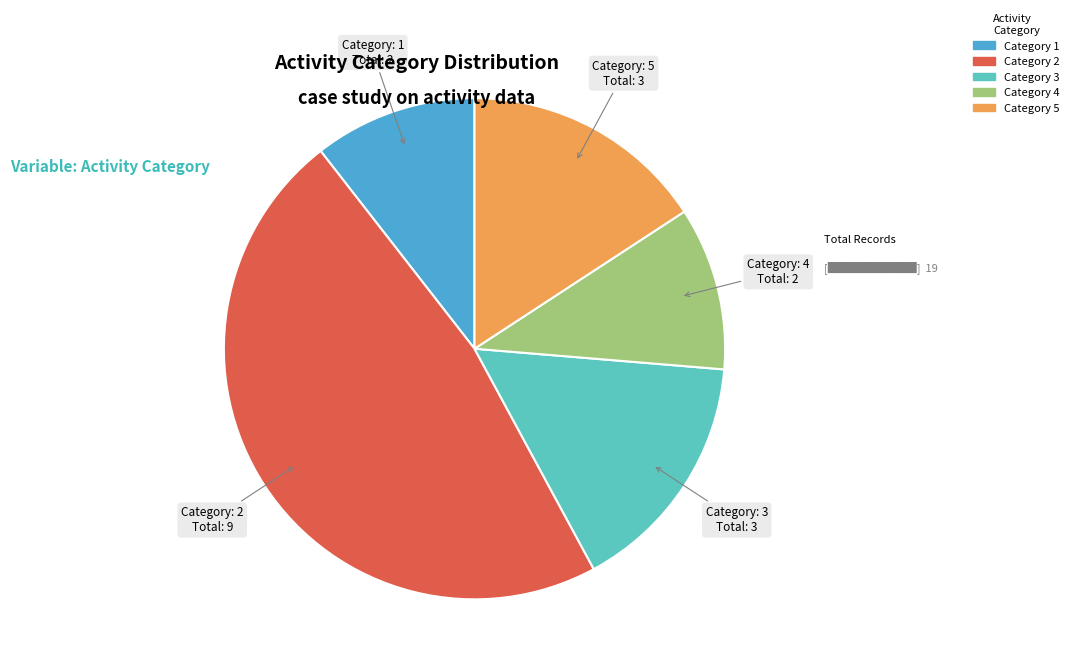

Is there any slice that represents more than half of the pie?

No